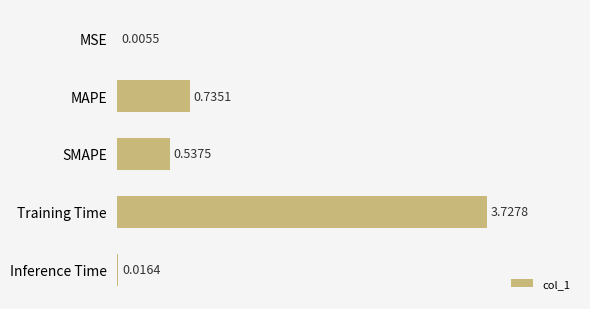

What is the sum of all values?

5.0